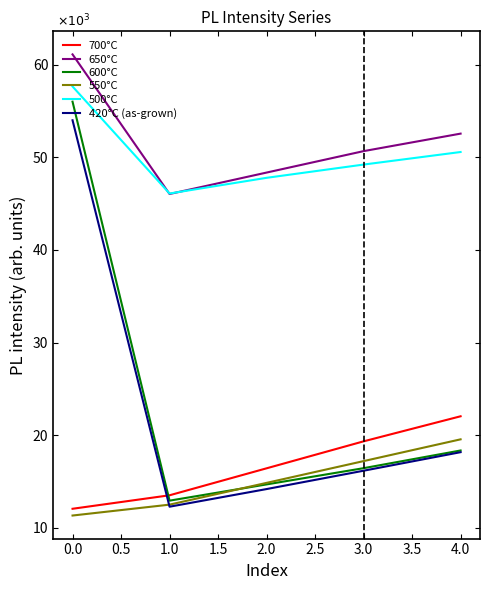

List the labels in order of 650°C value, largest first.

0.0, 4.0, 3.0, 2.0, 1.0